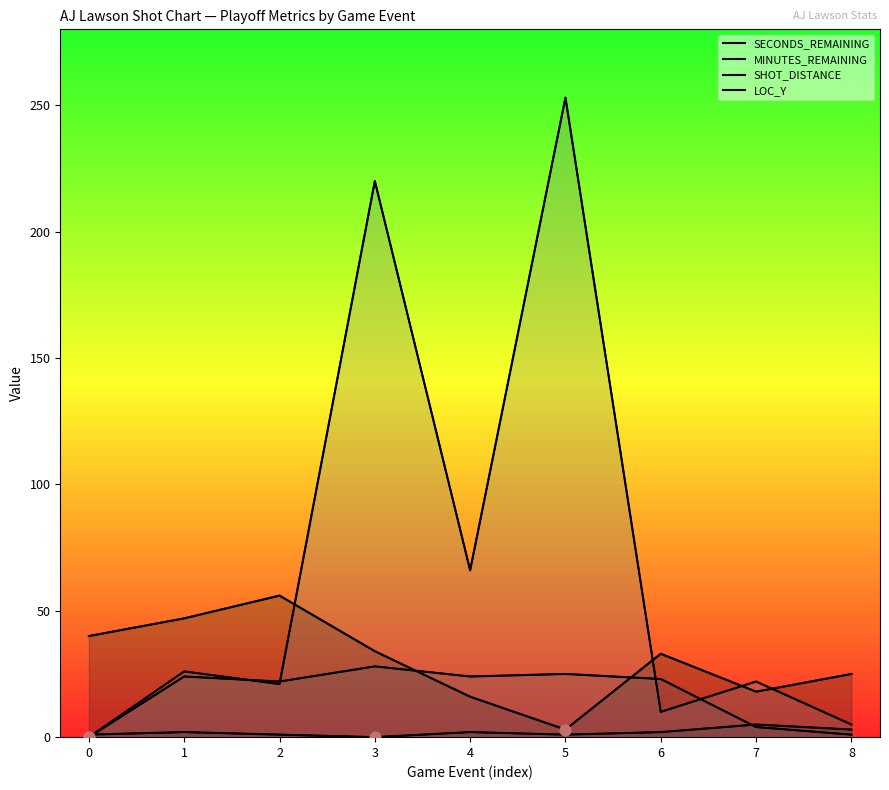

Which series reaches the minimum Y coordinate?

MINUTES_REMAINING